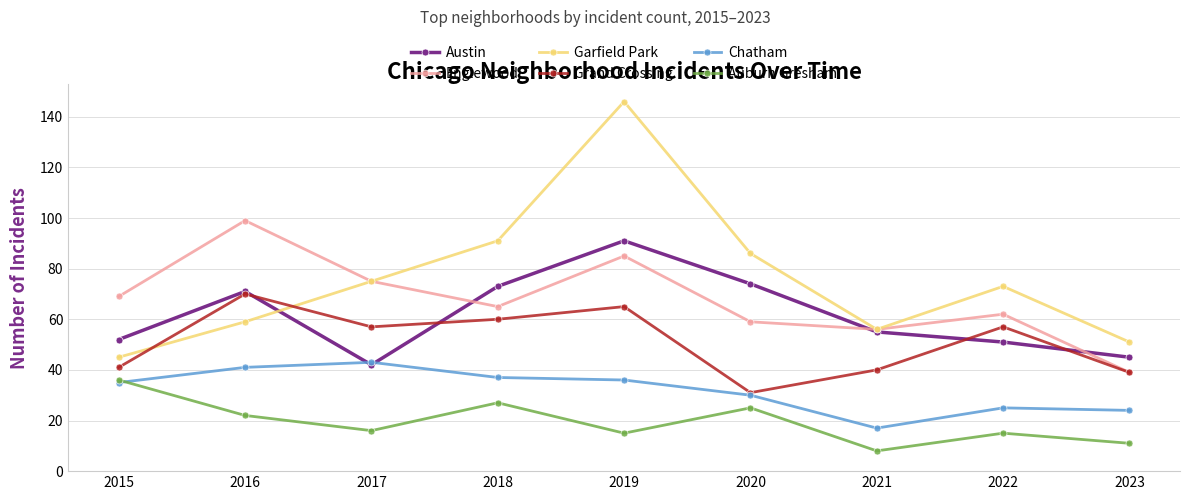

List the series in order of their peak value, highest first.

Garfield Park, Englewood, Austin, Grand Crossing, Chatham, Auburn Gresham